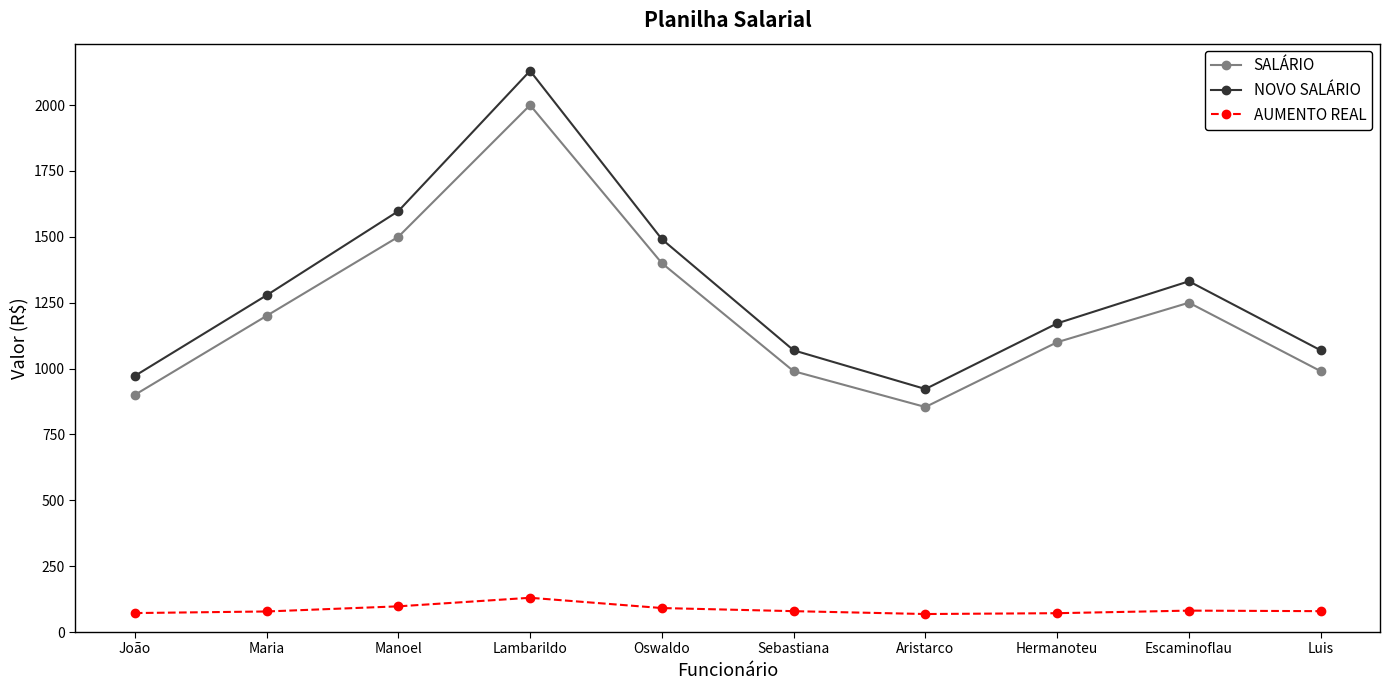

At how many categories does at least one series exceed 774?

10